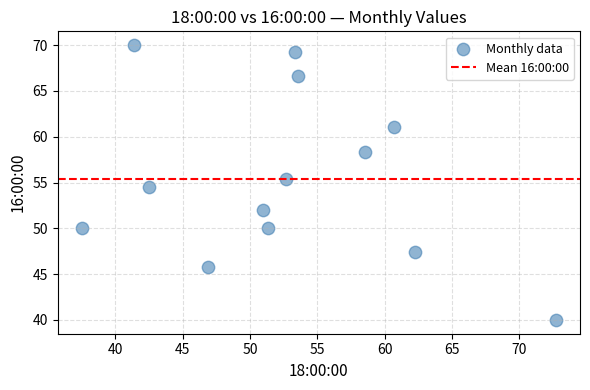

What is the range of Y values (max minus min)?

30.0